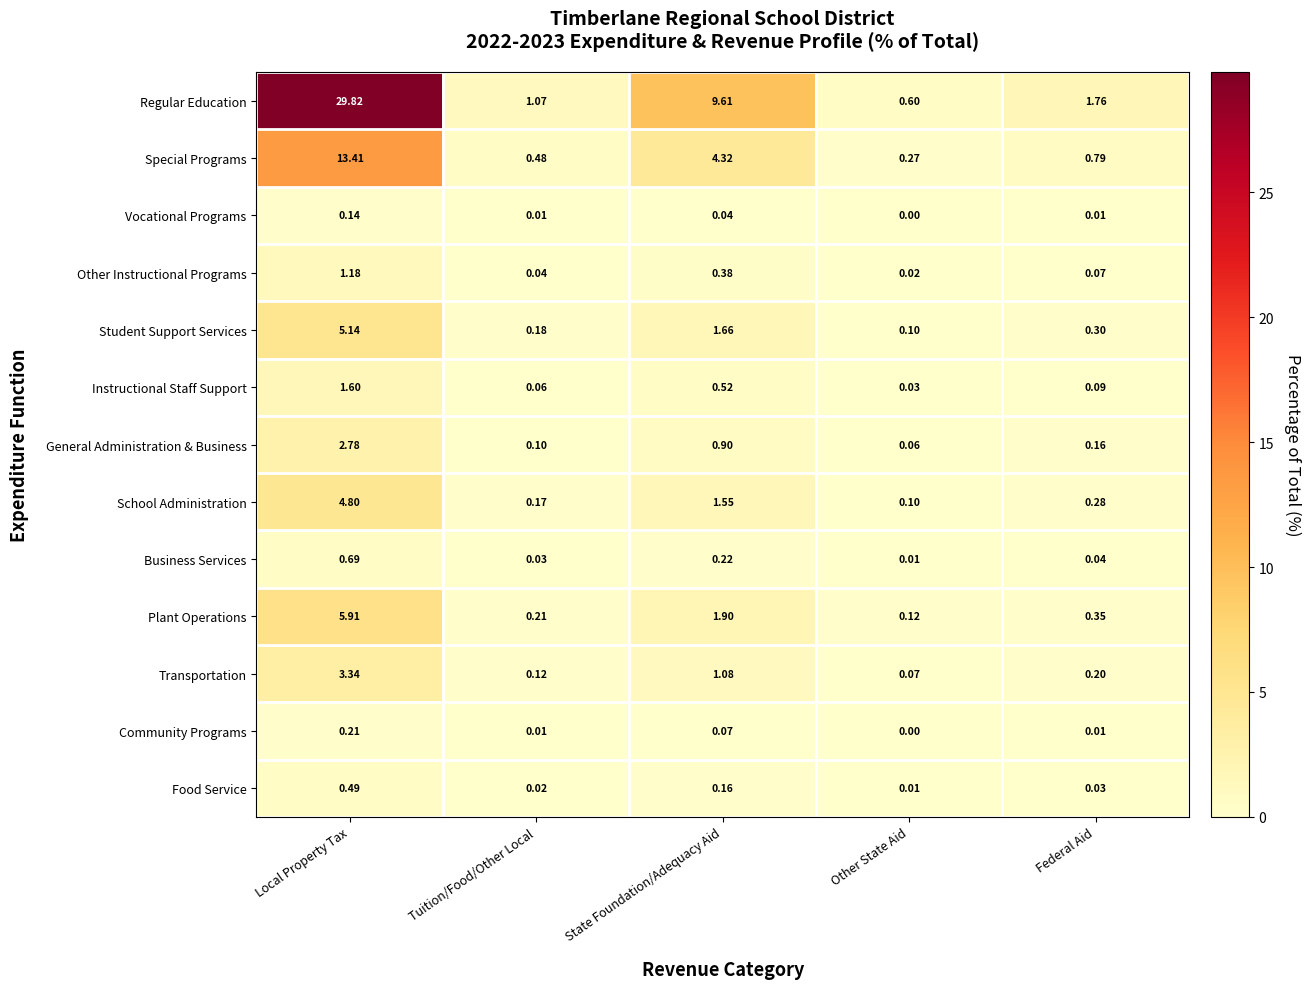

At State Foundation/Adequacy Aid, list the series in order from largest to smallest.

Regular Education, Special Programs, Plant Operations, Student Support Services, School Administration, Transportation, General Administration & Business, Instructional Staff Support, Other Instructional Programs, Business Services, Food Service, Community Programs, Vocational Programs